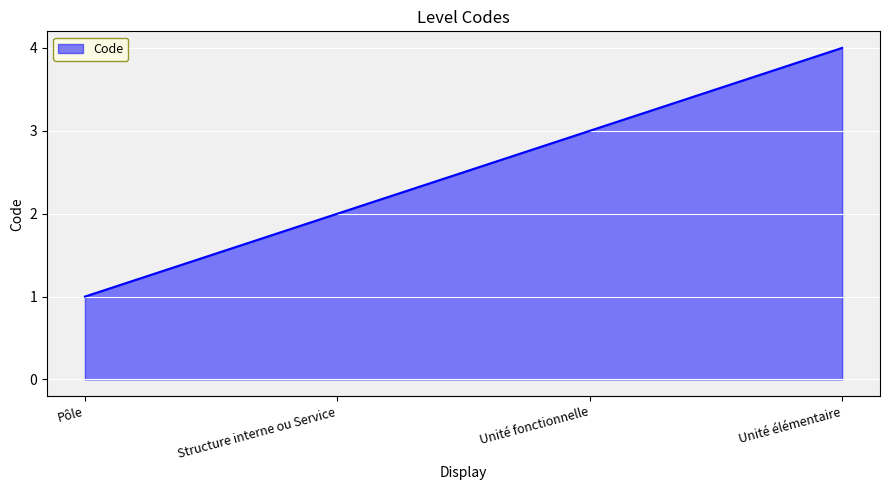

List the labels in order of value, largest first.

Unité élémentaire, Unité fonctionnelle, Structure interne ou Service, Pôle